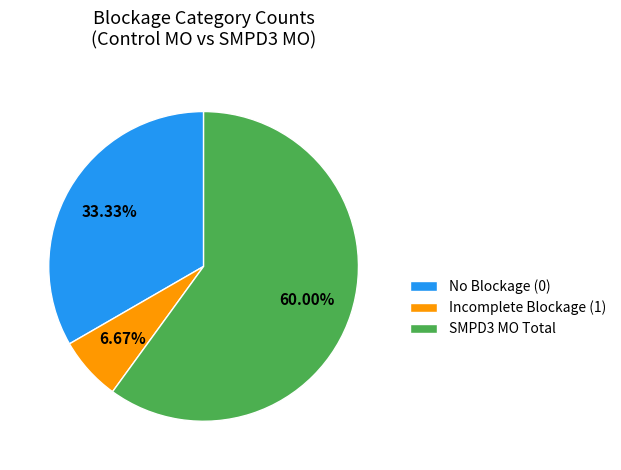

Is the sum of SMPD3 MO Total and No Blockage (0) greater than half?

Yes